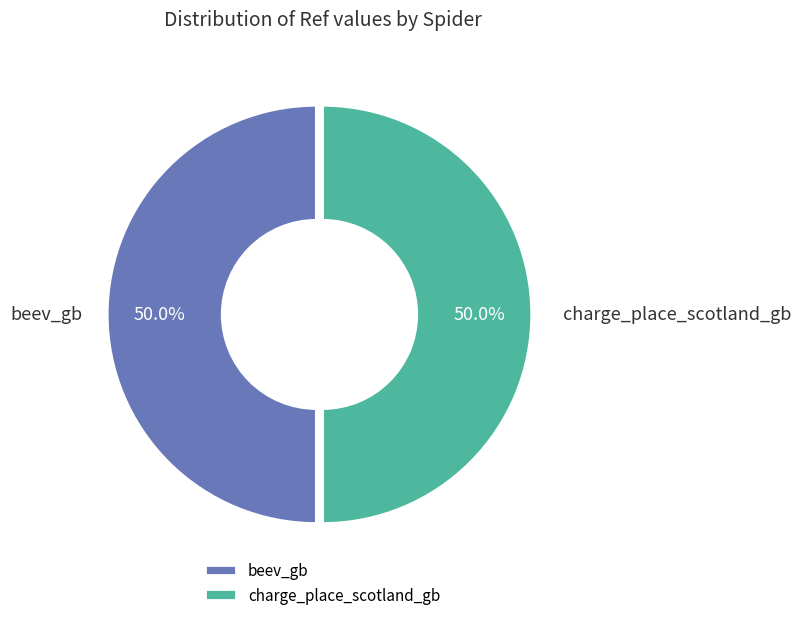

What portion of the pie excludes charge_place_scotland_gb?

50.0%